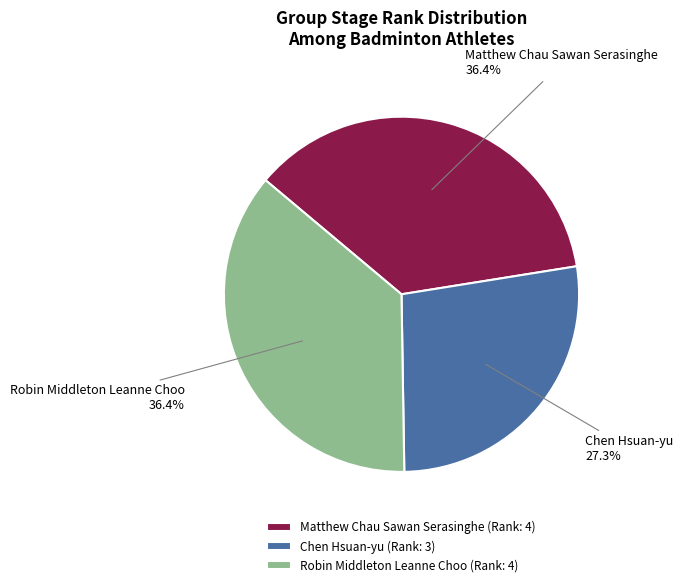

Is there a majority slice in this chart?

No